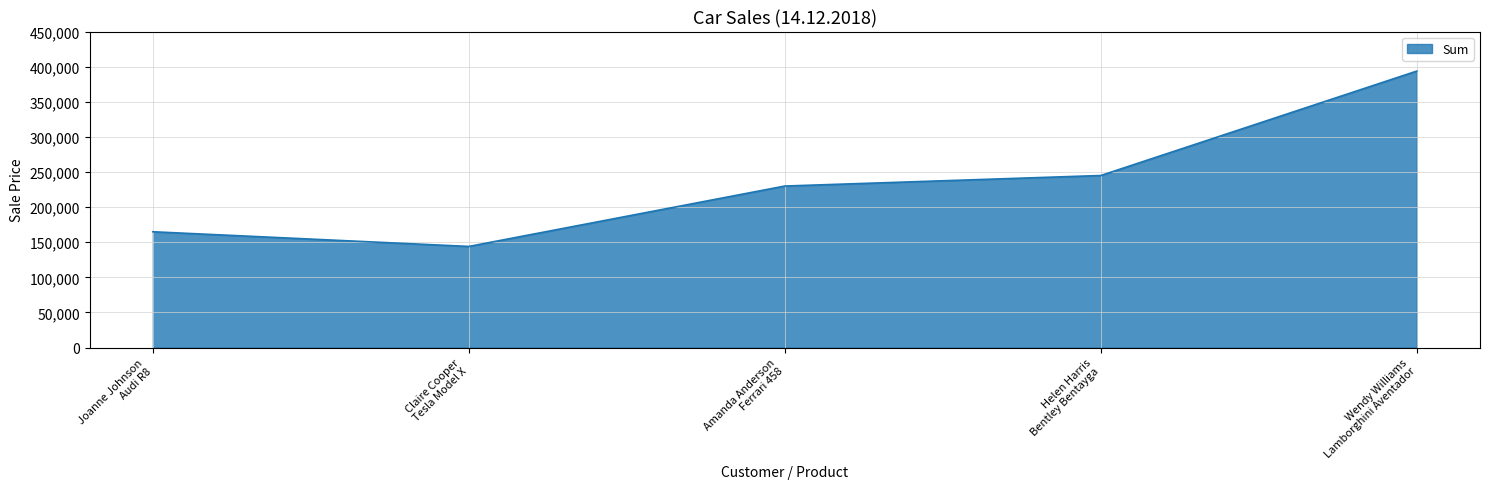

How many interior local valleys (lower than both neighbors) does the data have?

1